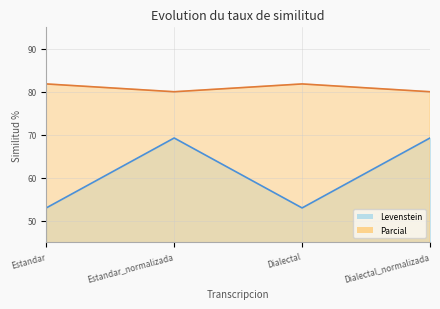

How many lines are shown in the chart?

2